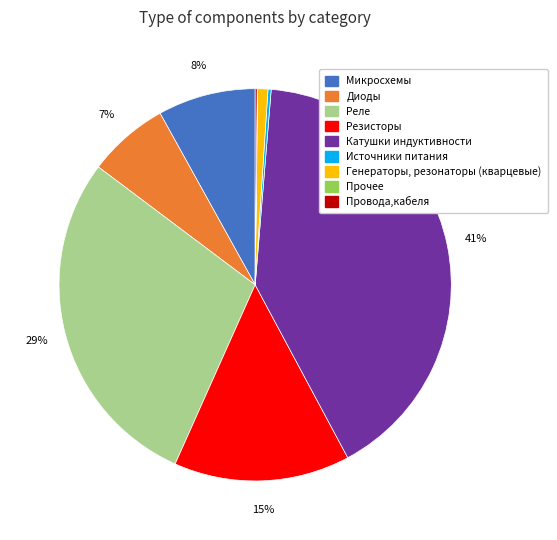

To the nearest percent, what is the difference between the largest and smallest slice percentages?

41%